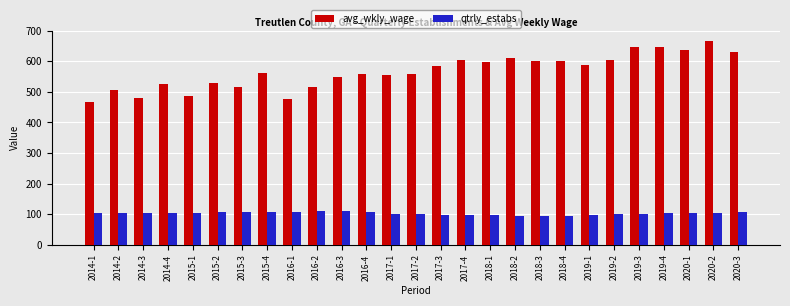

The value of qtrly_estabs at 2018-2 is 41. True or false?

False